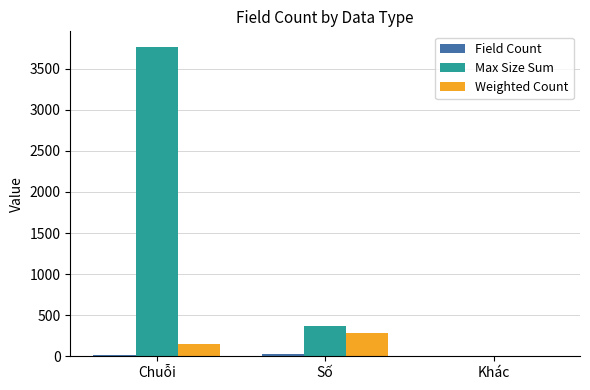

Between Chuỗi and Số, which series saw the biggest shift?

Max Size Sum